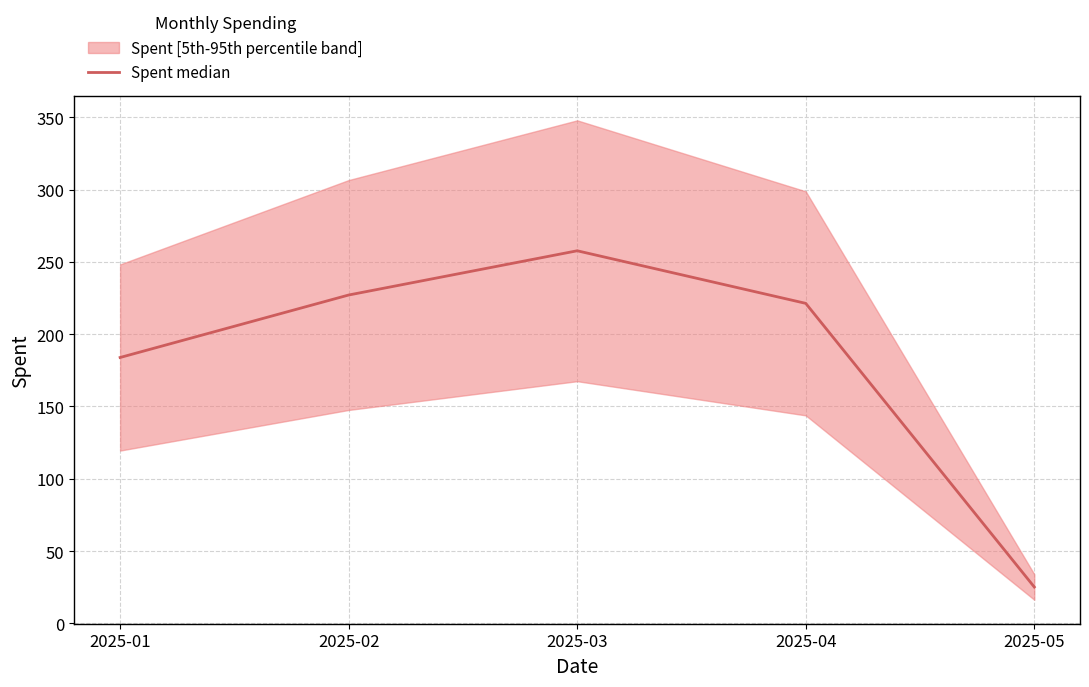

Between 2025-03 and 2025-02, which is larger?

2025-03